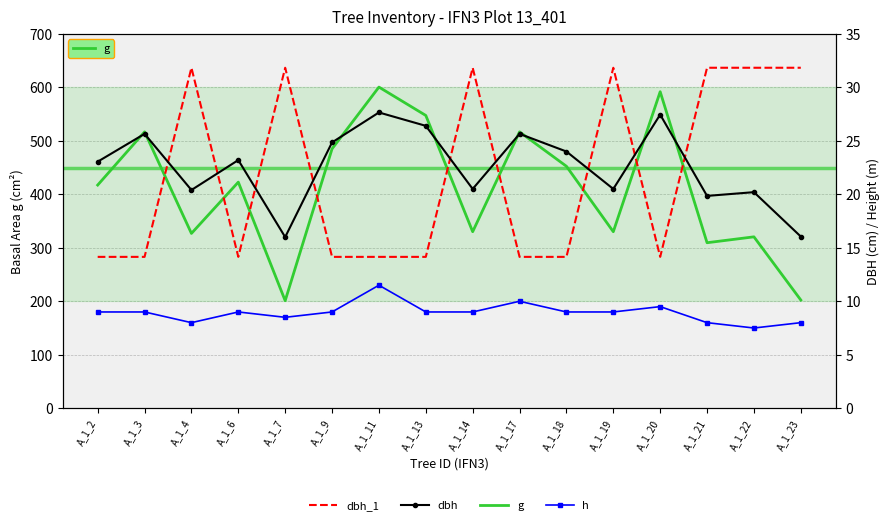

At which label is dbh closest to 21?

A_1_14